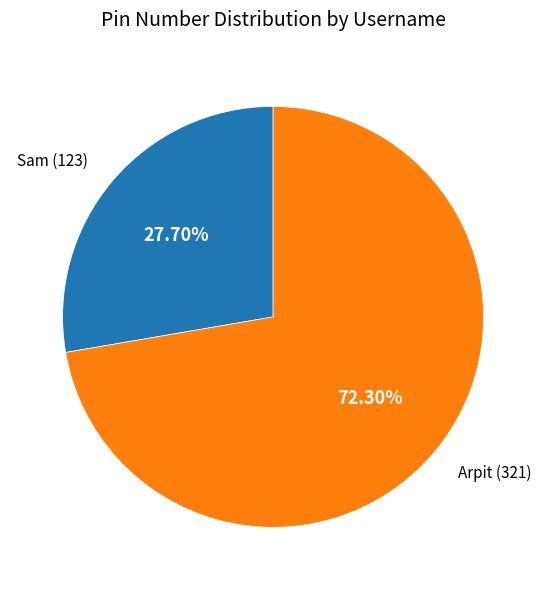

What percentage is the Sam slice, to the nearest percent?

28%